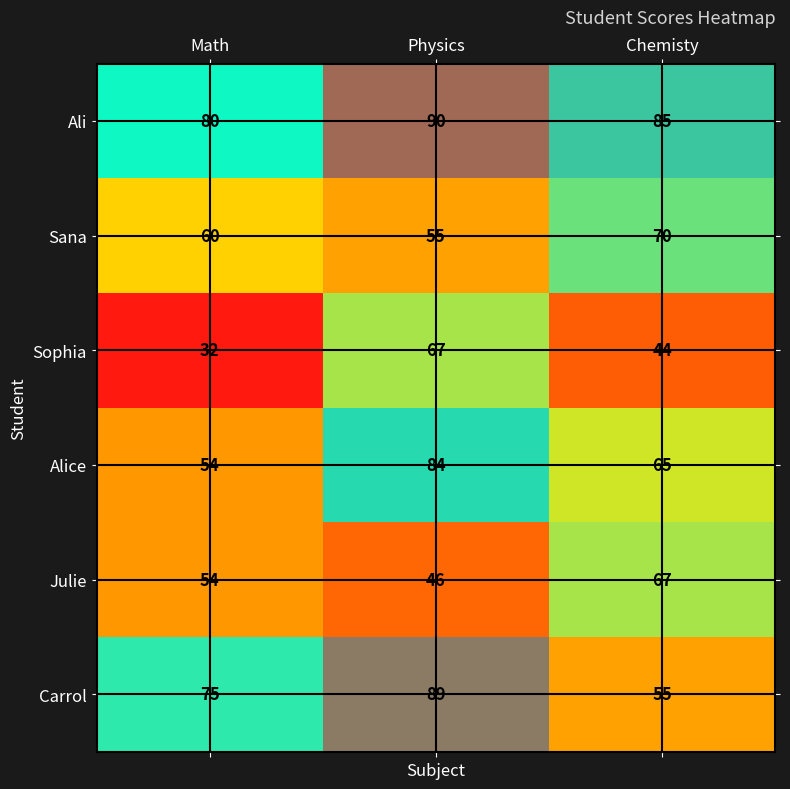

Is it true that Sana equals 32 at Chemisty?

False